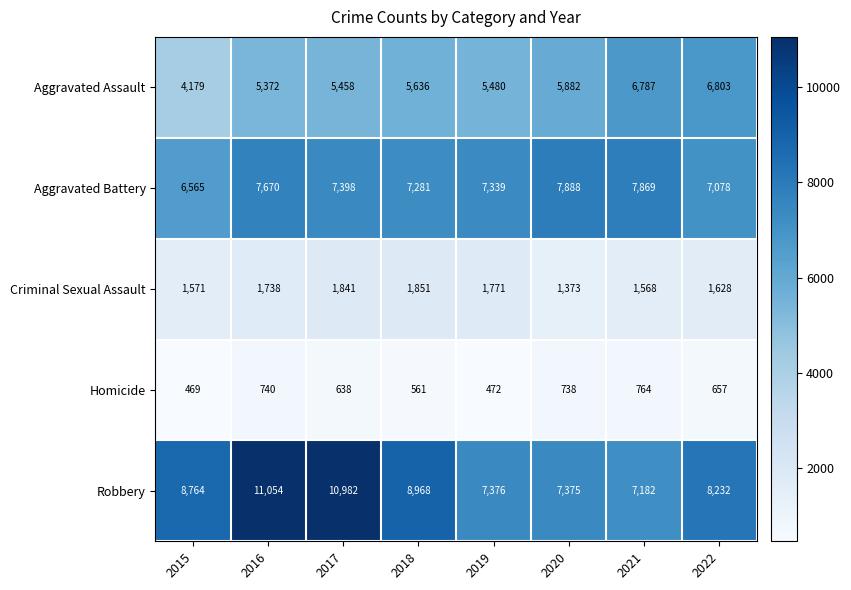

Rank the series by their maximum value, from highest to lowest.

Robbery, Aggravated Battery, Aggravated Assault, Criminal Sexual Assault, Homicide